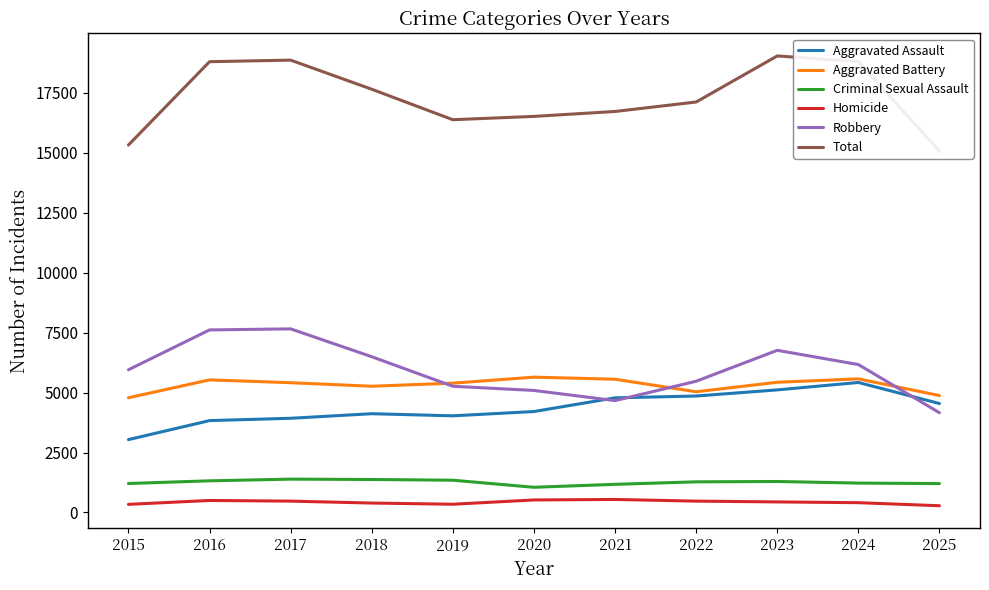

What is the sum of the Aggravated Assault values at 2023 and 2019?

9143